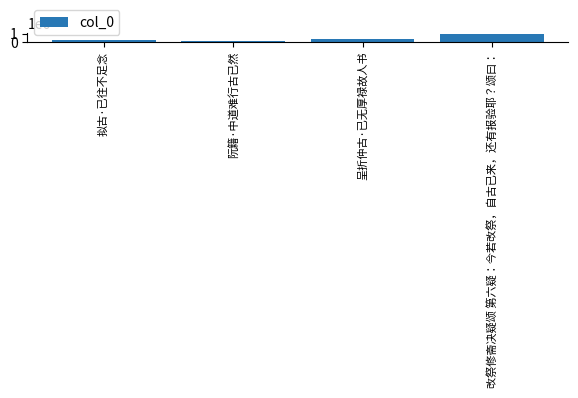

What is the difference between the values at 阮籍·中道难行古已然 and 呈折仲古·已无厚禄故人书?

158046